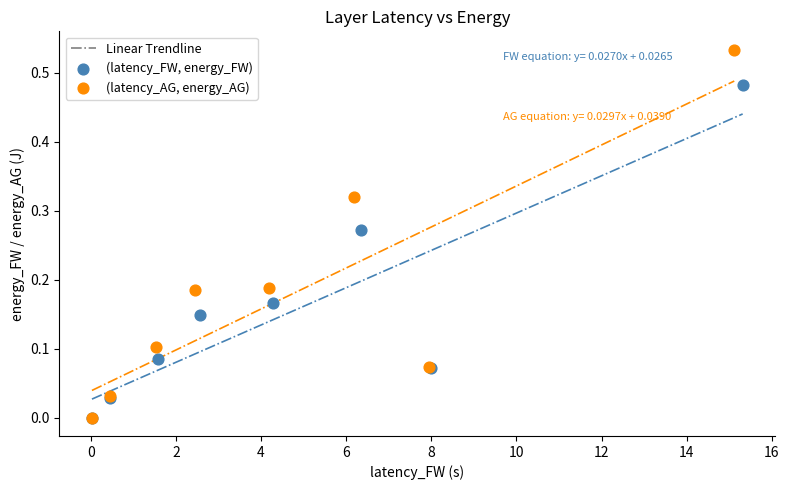

Which series has the widest spread of Y values?

(latency_AG, energy_AG)